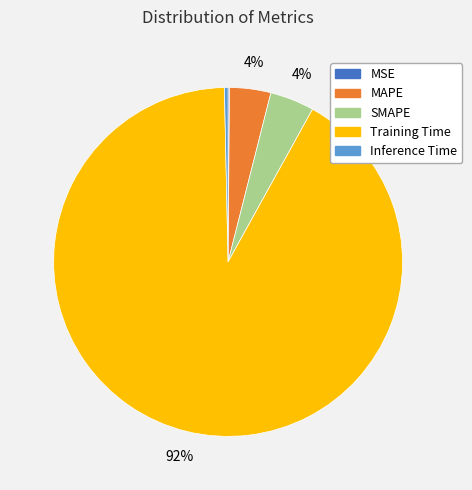

To the nearest percent, what is the average slice percentage?

20%